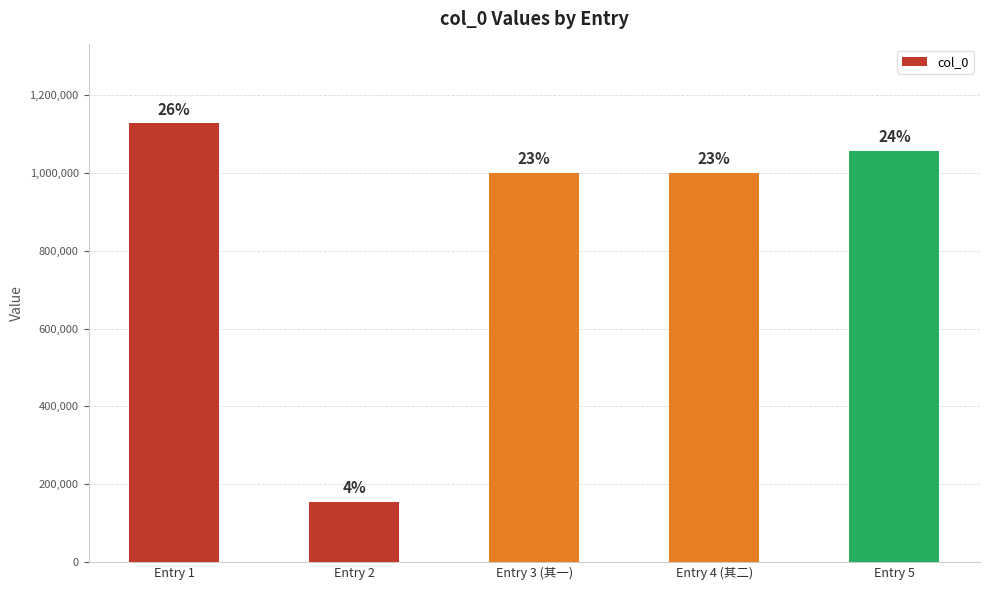

List the labels in order of value, smallest first.

Entry 2, Entry 3 (其一), Entry 4 (其二), Entry 5, Entry 1